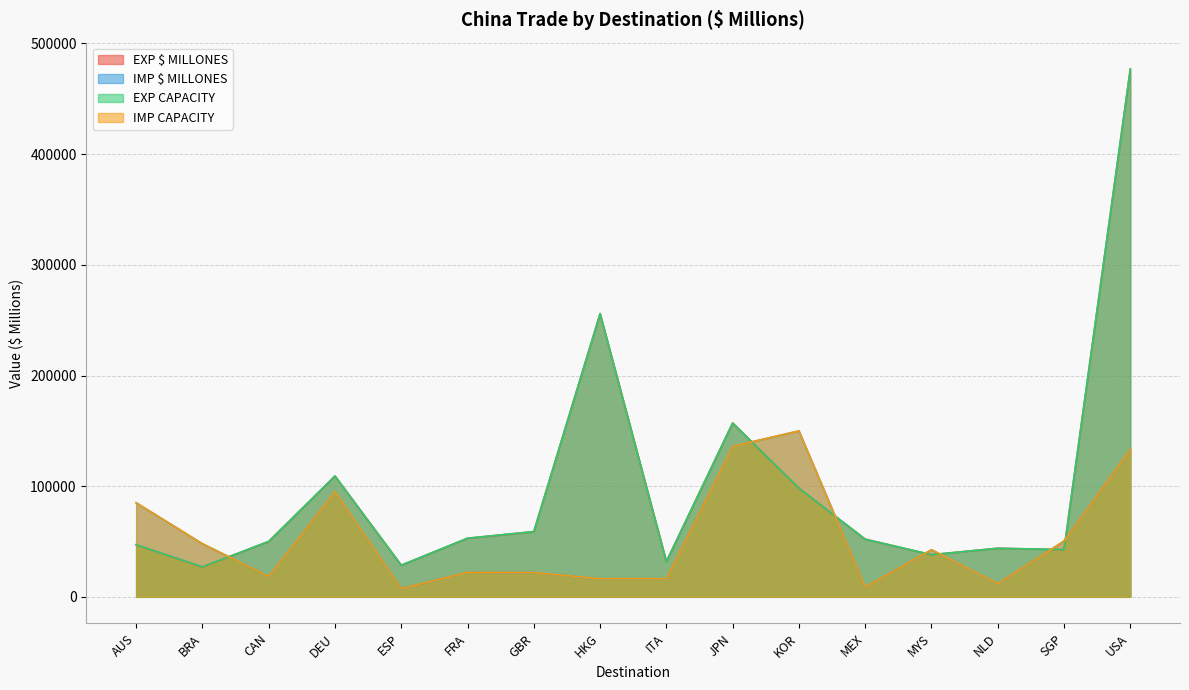

True or false: EXP CAPACITY and EXP $ MILLONES intersect in this chart.

False